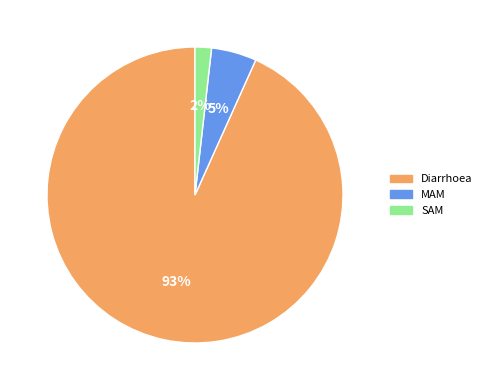

To the nearest percent, what is the combined percentage of SAM and MAM?

7%